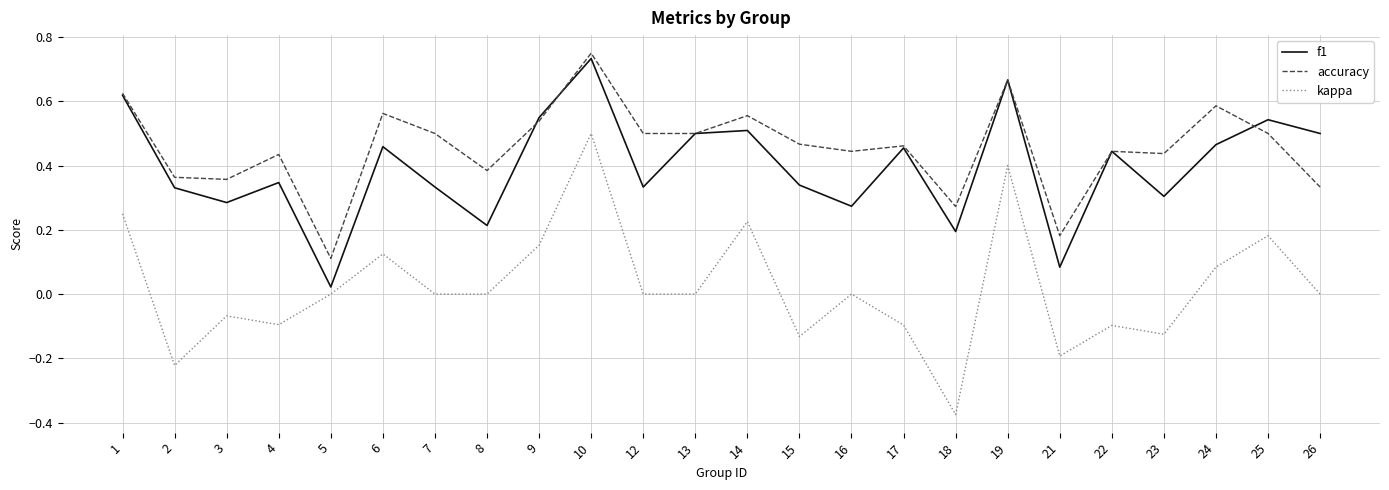

At which category does the chart reach its minimum across all series?

18